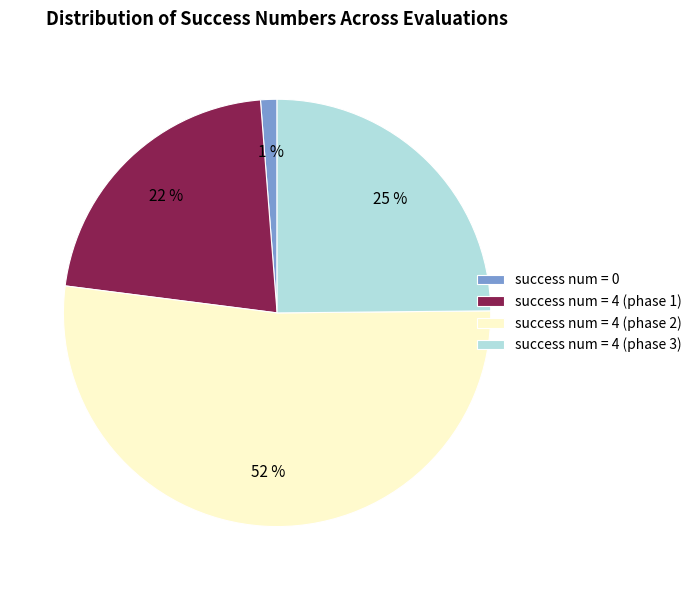

To the nearest percent, what portion does success num = 4 (phase 3) represent?

25%